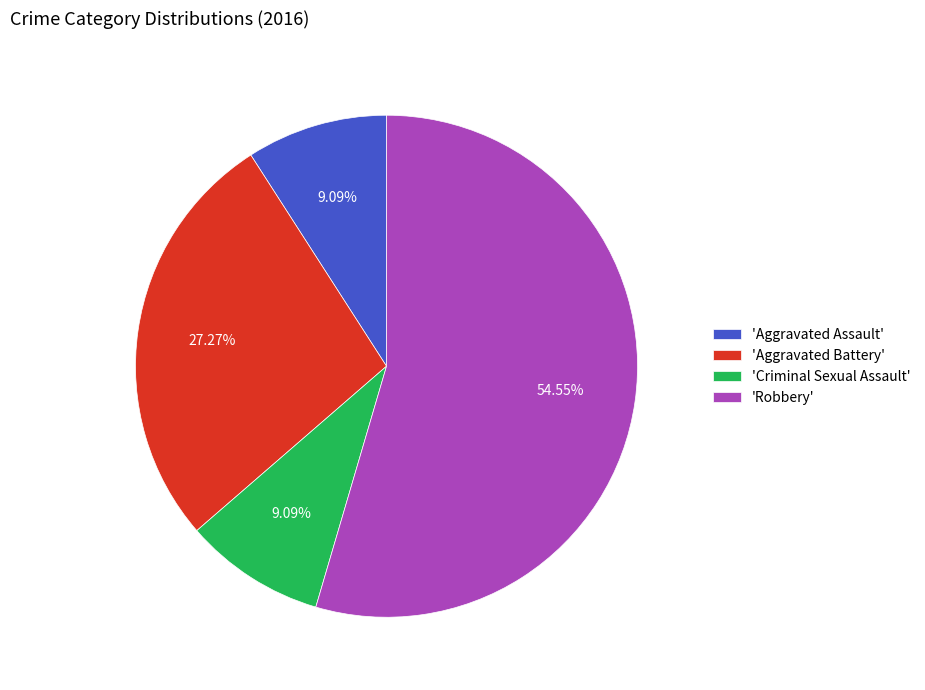

Do 'Aggravated Battery' and 'Aggravated Assault' together represent more than half of the pie?

No